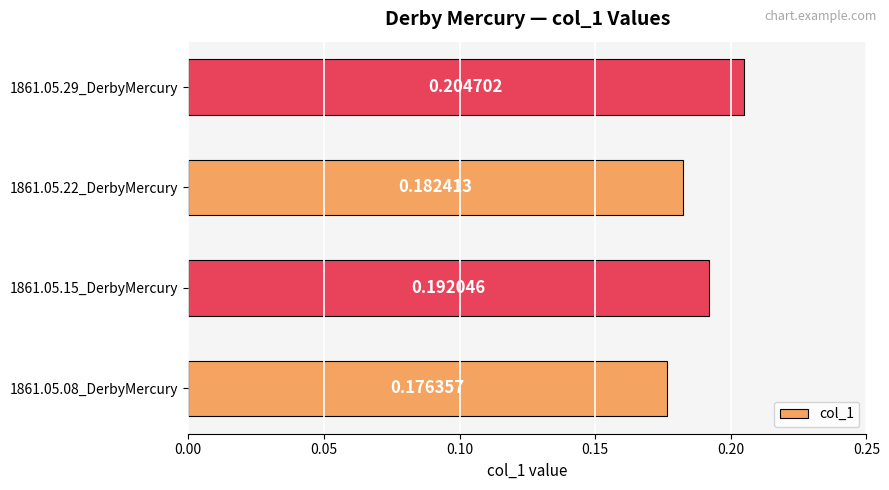

How many values are between 0 and 1?

4